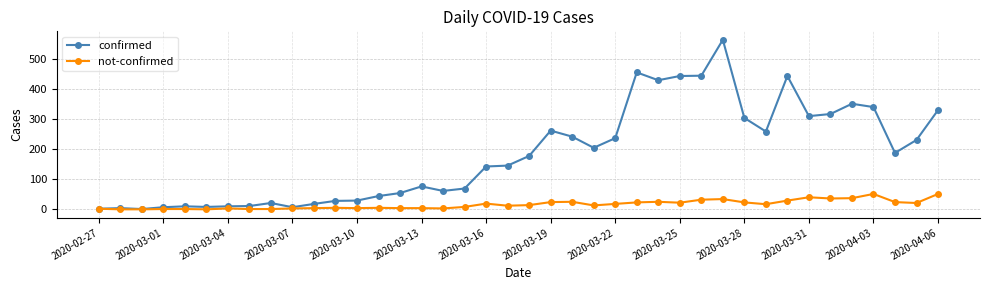

True or false: not-confirmed has more than 2 interior local peaks.

True